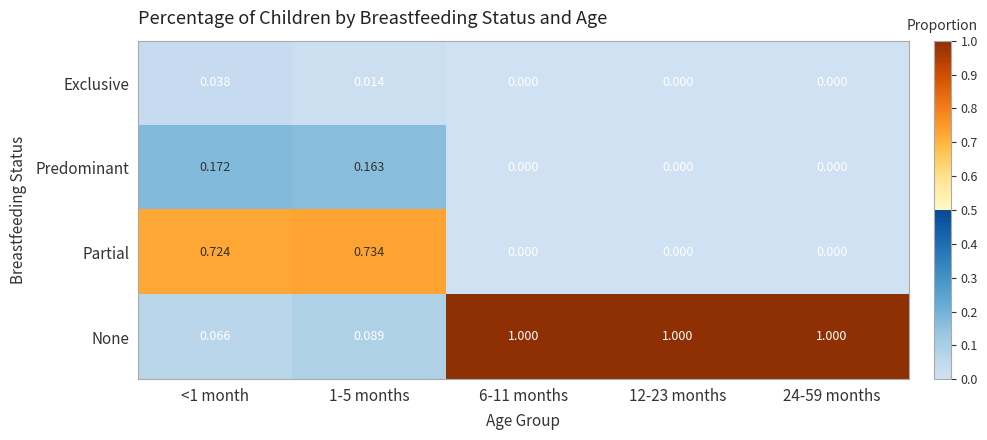

Which series has the widest spread of values?

None